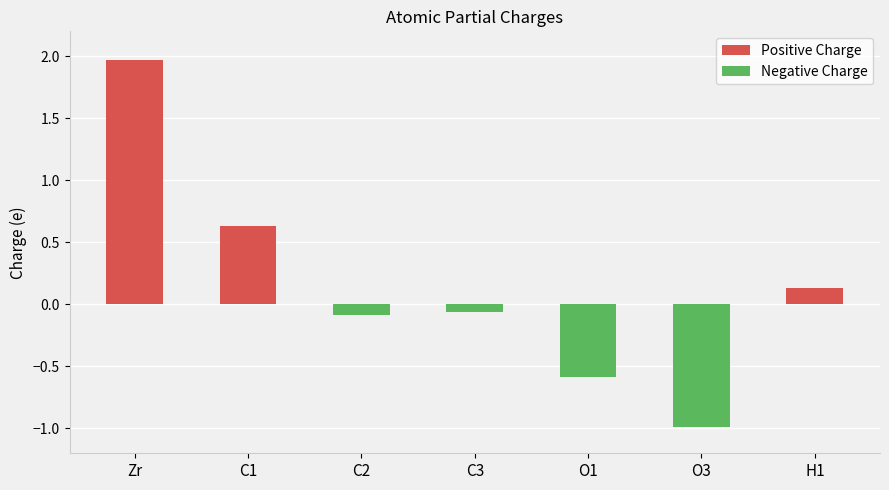

Which category has the lowest value in the Positive Charge series?

C2